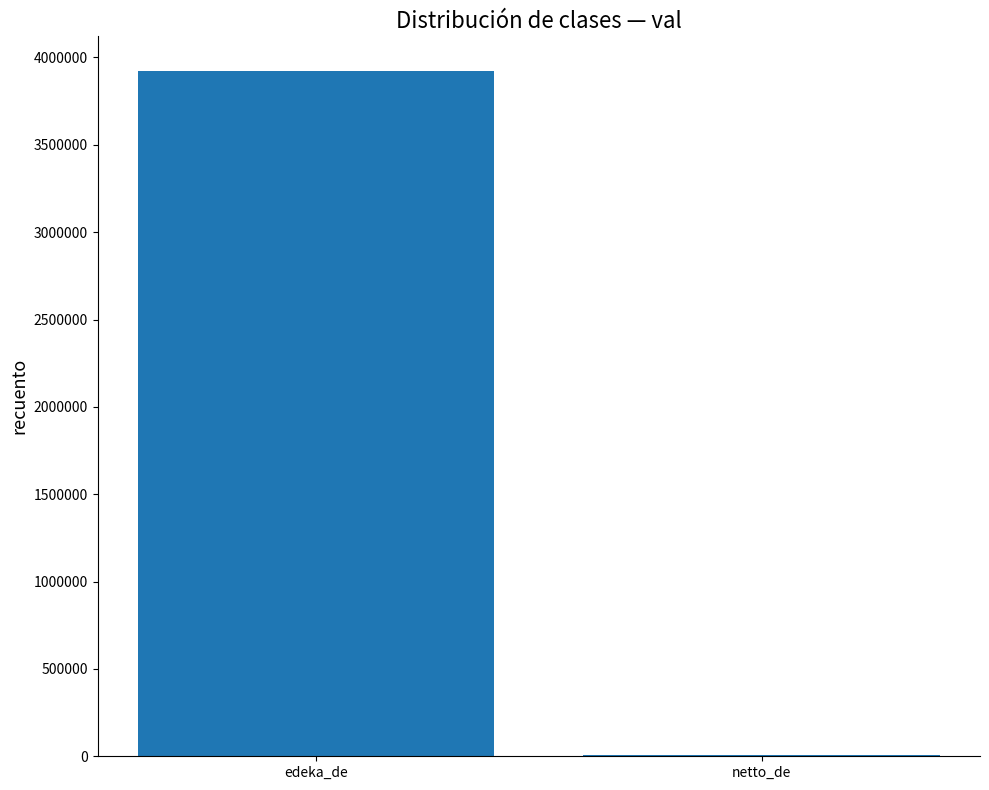

Reading right to left, transcribe all the data shown in this chart.

netto_de=5033	edeka_de=3924803